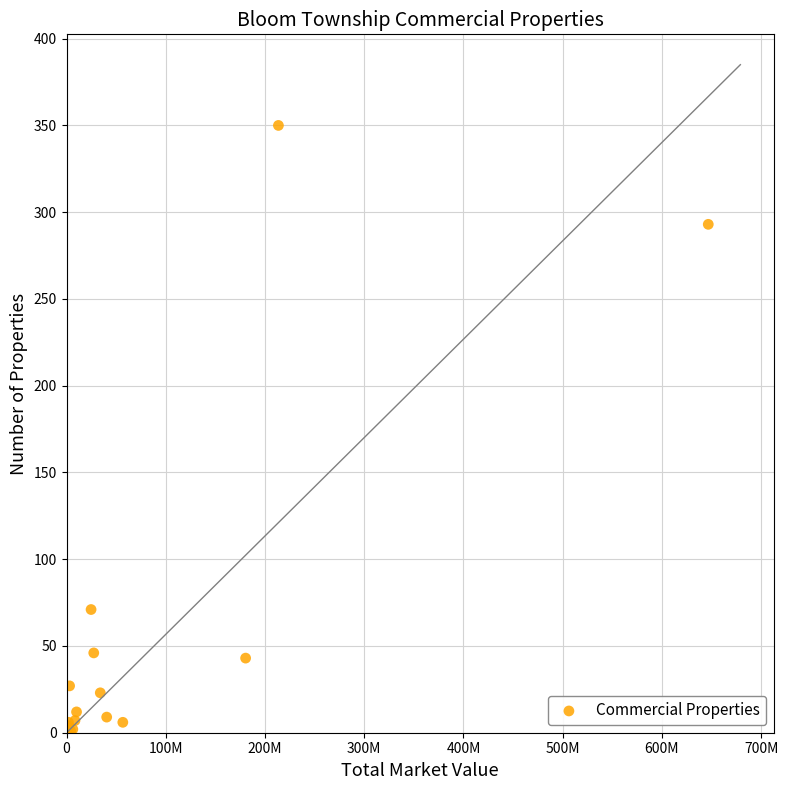

What Y value in the scatter plot is closest to 175?

71